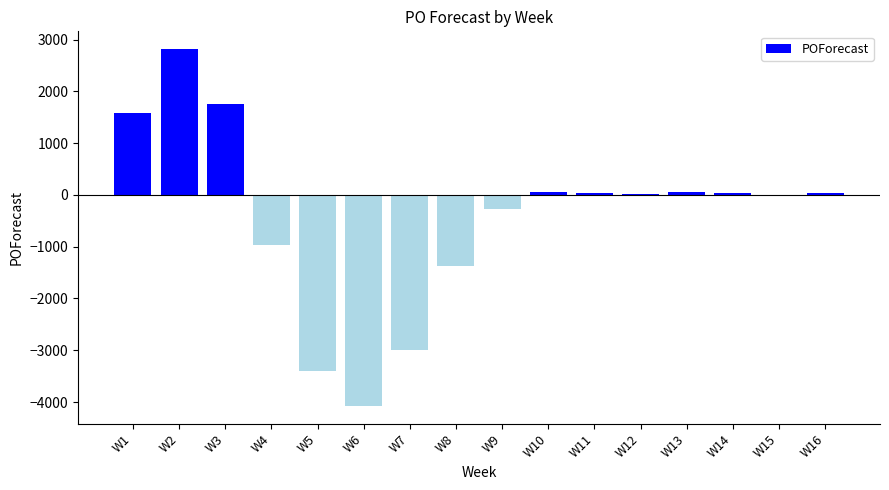

What is the sum of all values?

-6688